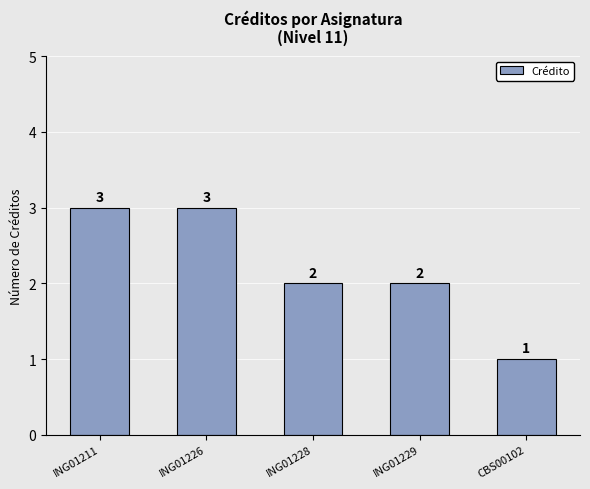

What position from the left is ING01211?

1